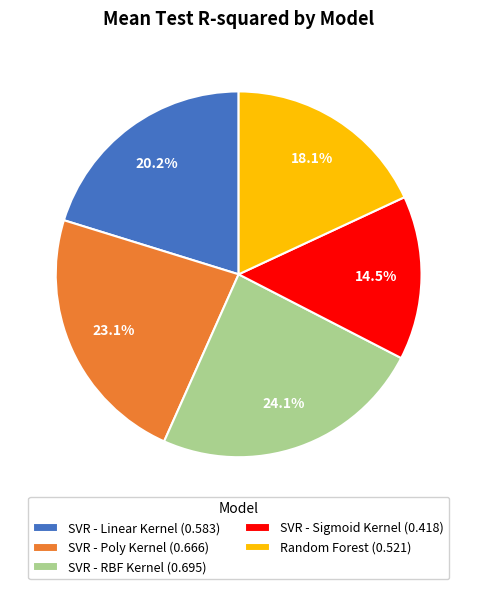

Is the sum of SVR - Linear Kernel and Random Forest greater than half?

No